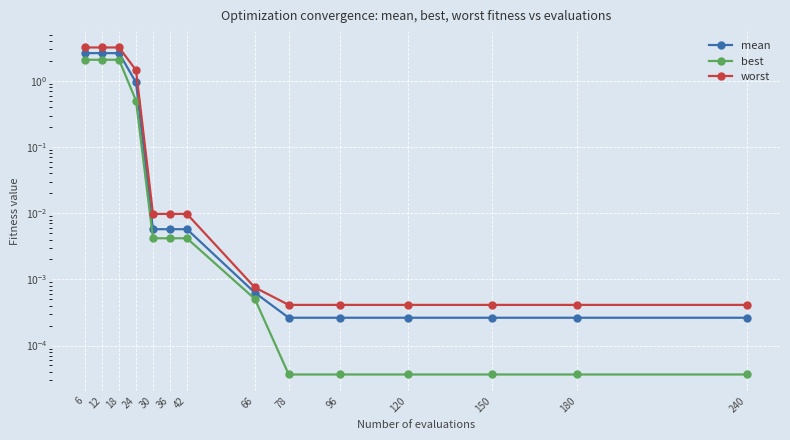

The worst series shows 0.0 at 180. True or false?

False